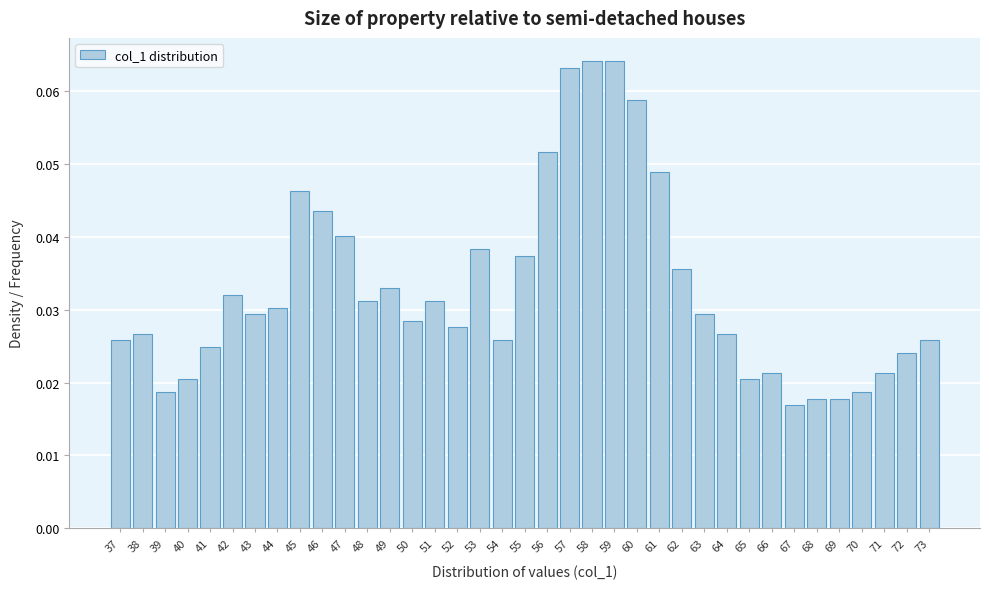

Which has a higher value, 65 or 62?

62